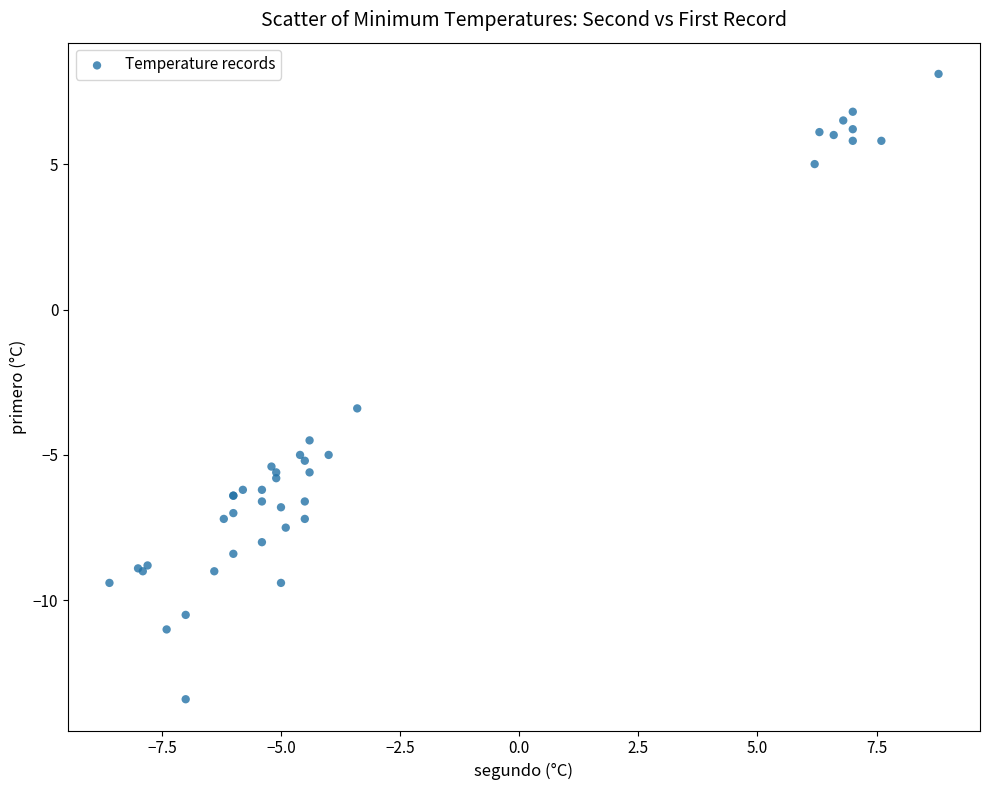

What Y value in the scatter plot is closest to -2?

-3.4